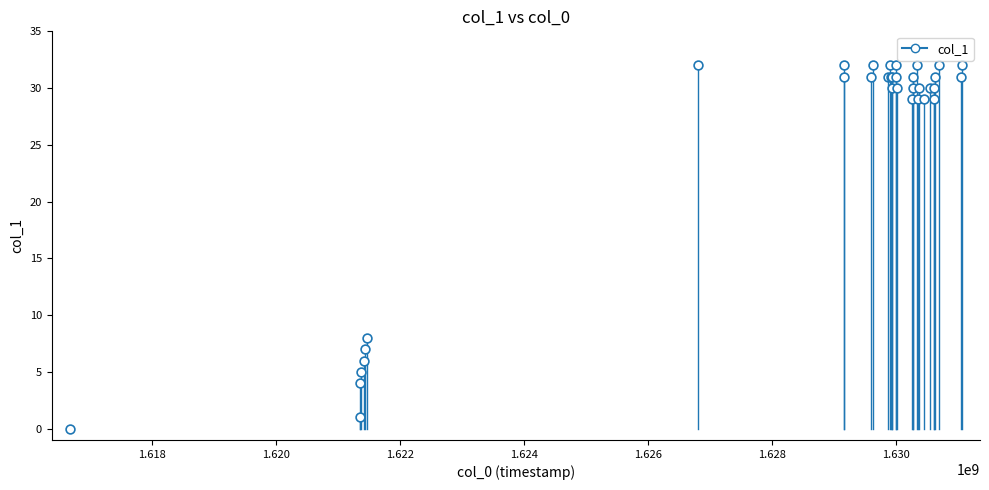

What Y value in the scatter plot is closest to 16?

8